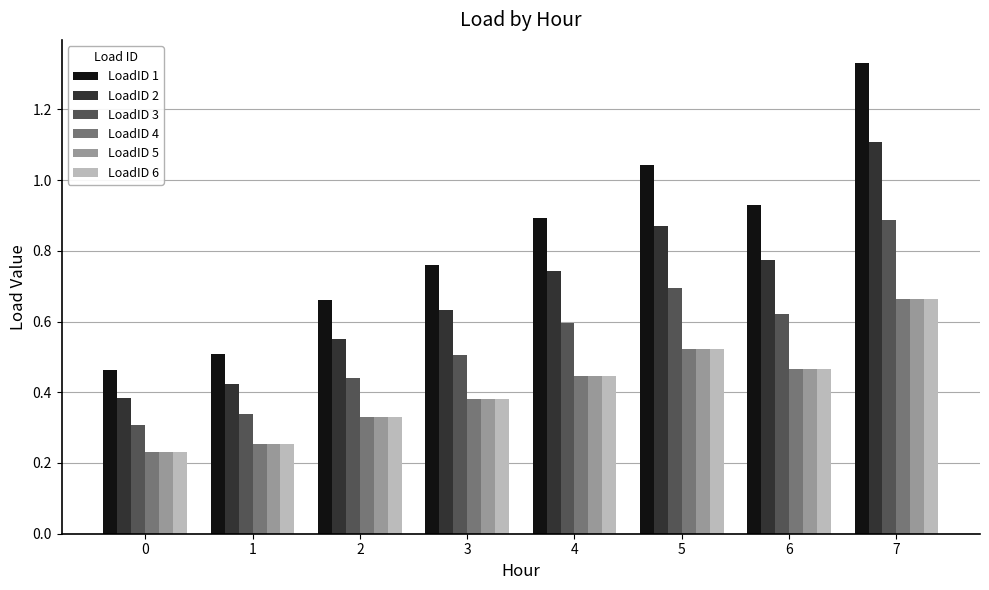

Rank the categories by LoadID 5 value from lowest to highest.

0, 1, 2, 3, 4, 6, 5, 7